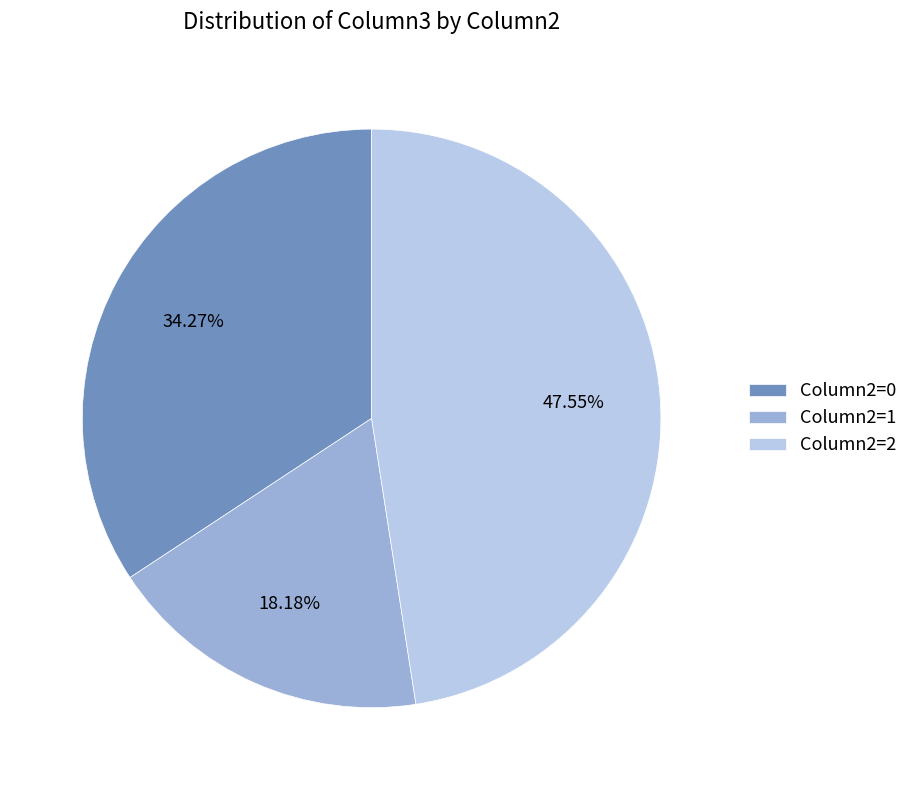

Is there any slice that represents more than half of the pie?

No